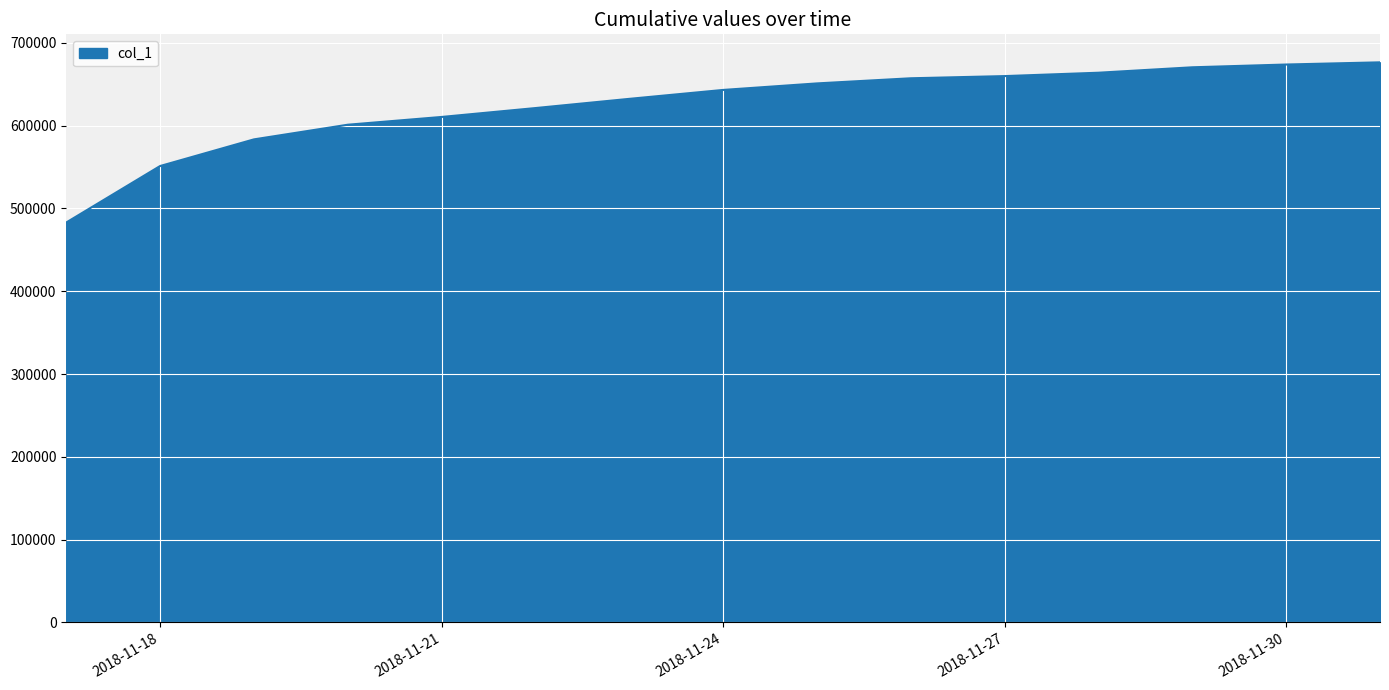

What is the maximum value shown in the chart?

676441